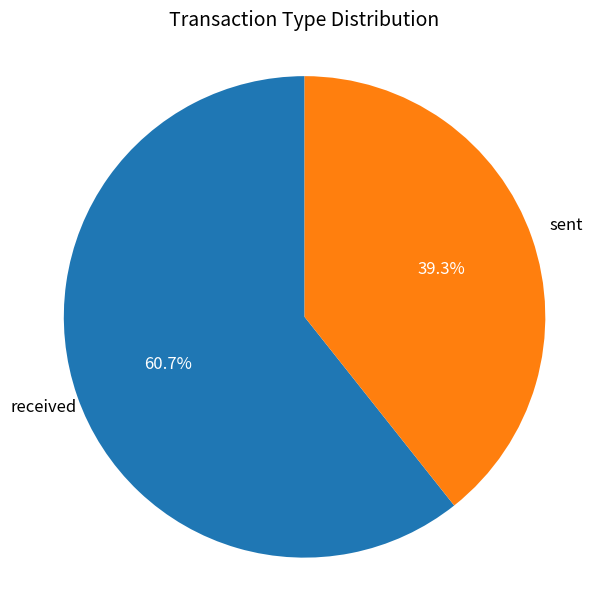

Is there any slice that represents more than half of the pie?

Yes